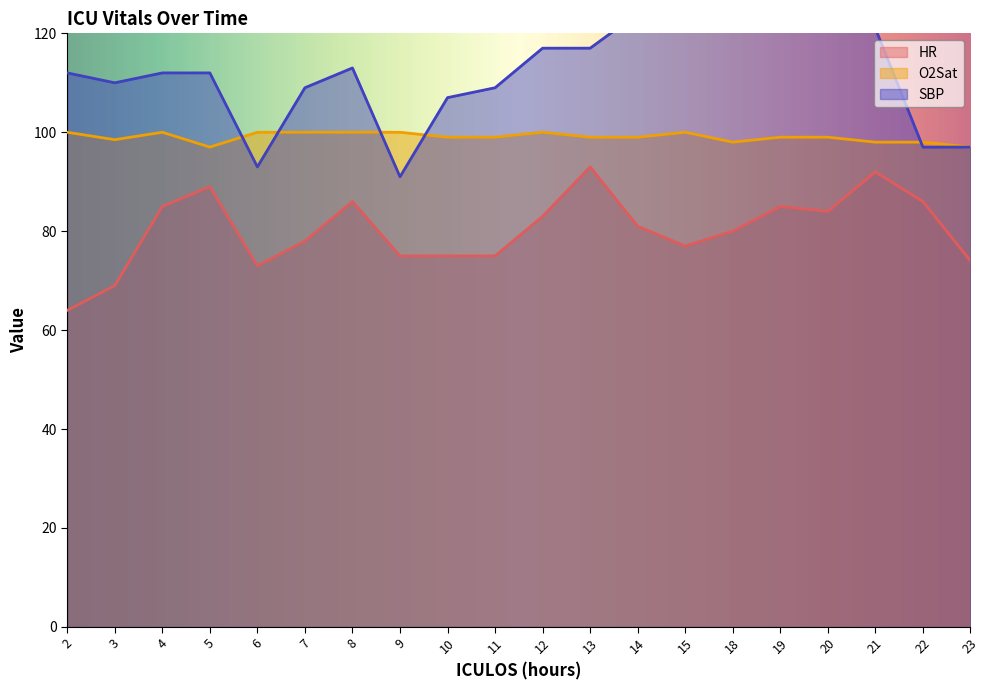

How many lines are shown in the chart?

3